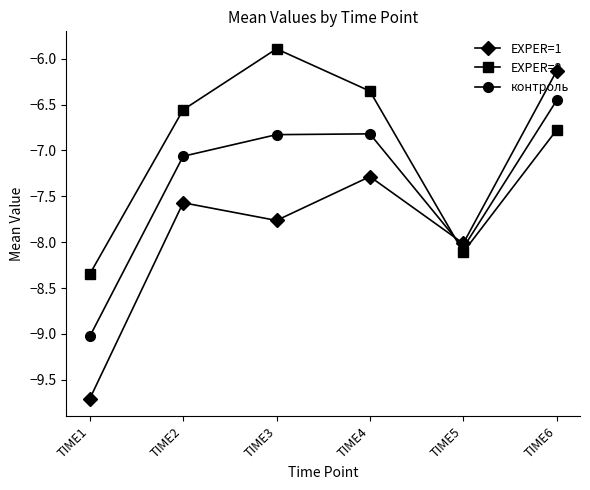

The value of EXPER=1 at TIME2 is -11.9. True or false?

False